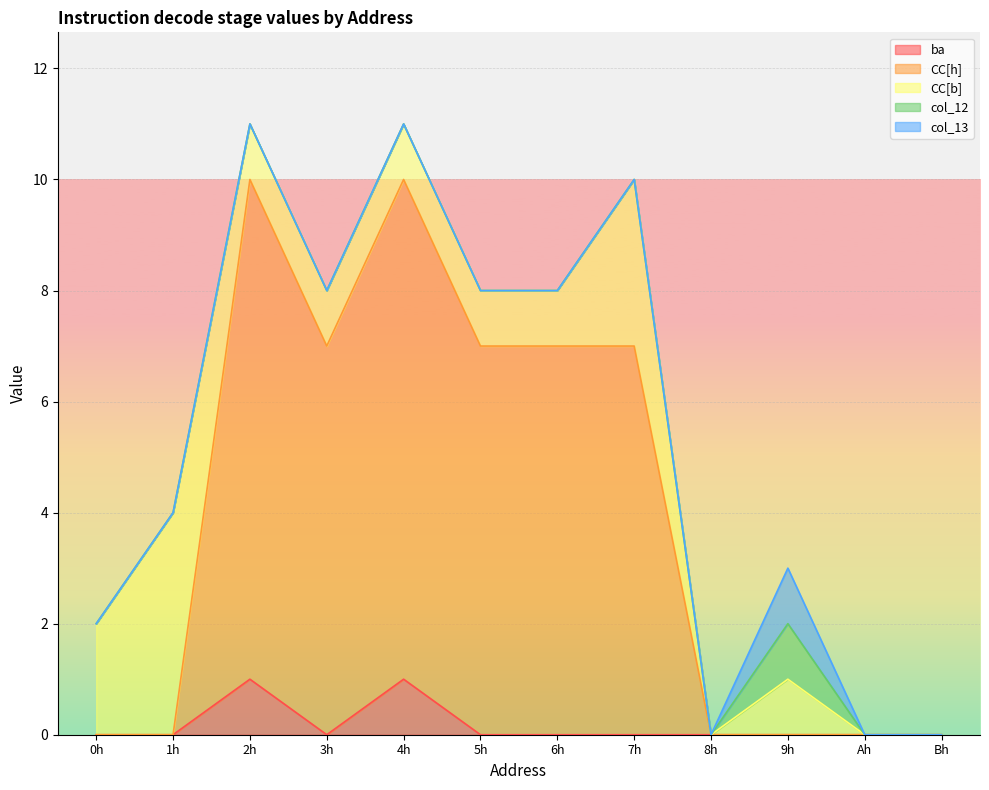

True or false: col_12 and CC[h] cross at least once.

False